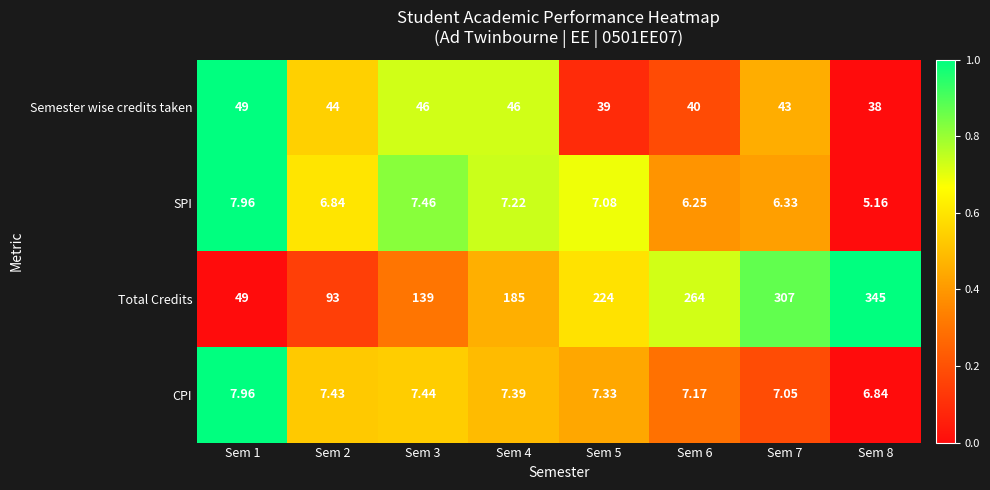

At Sem 5, list the series in order from largest to smallest.

Total Credits, Semester wise credits taken, CPI, SPI